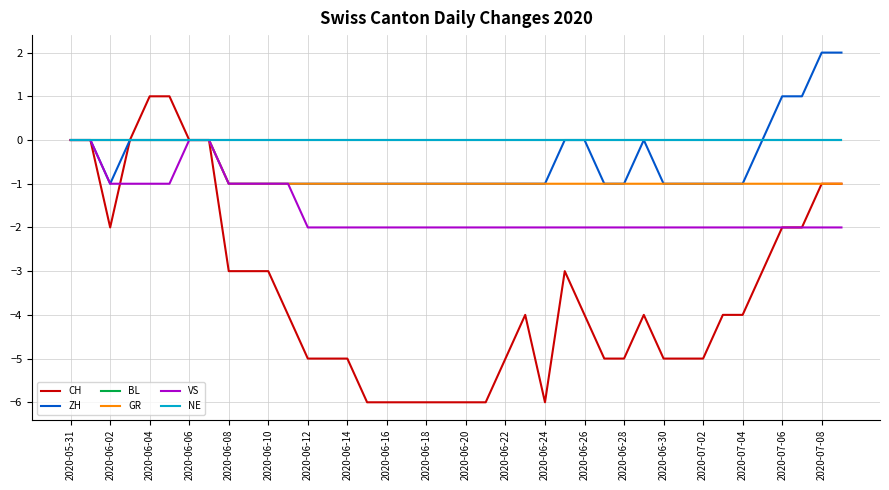

Does the chart display data point markers on the line(s)?

No